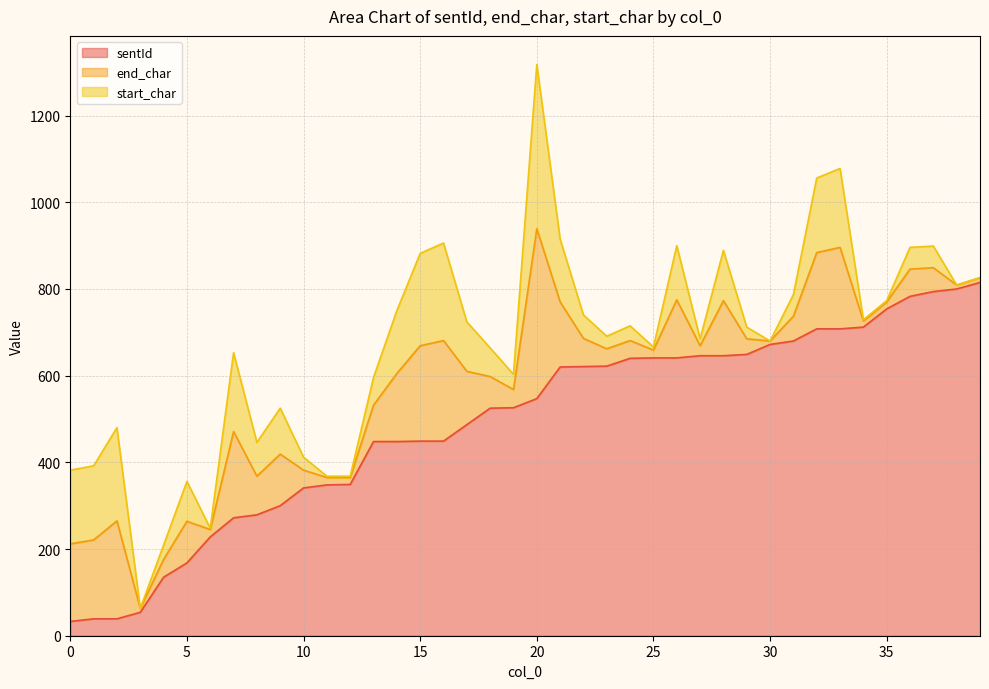

Reading left to right, what are all the values shown in this chart?

sentId: 0=33	1=39	2=39	3=54	4=135	5=168	6=228	7=272	8=279	9=300	10=341	11=348	12=349	13=448	14=448	15=449	16=449	17=487	18=525	19=526	20=547	21=620	22=621	23=622	24=640	25=641	26=641	27=646	28=646	29=649	30=672	31=680	32=708	33=708	34=712	35=754	36=783	37=794	38=800	39=815
end_char: 0=179	1=182	2=226	3=9	4=41	5=96	6=17	7=199	8=89	9=119	10=41	11=17	12=16	13=84	14=157	15=220	16=232	17=123	18=73	19=42	20=392	21=150	22=65	23=40	24=41	25=18	26=134	27=23	28=127	29=36	30=8	31=57	32=176	33=188	34=14	35=16	36=63	37=55	38=9	39=11
start_char: 0=170	1=171	2=215	3=0	4=33	5=92	6=3	7=182	8=78	9=106	10=30	11=3	12=3	13=64	14=145	15=213	16=225	17=114	18=66	19=35	20=379	21=145	22=54	23=29	24=34	25=7	26=125	27=16	28=116	29=27	30=0	31=50	32=172	33=182	34=3	35=3	36=50	37=50	38=0	39=0